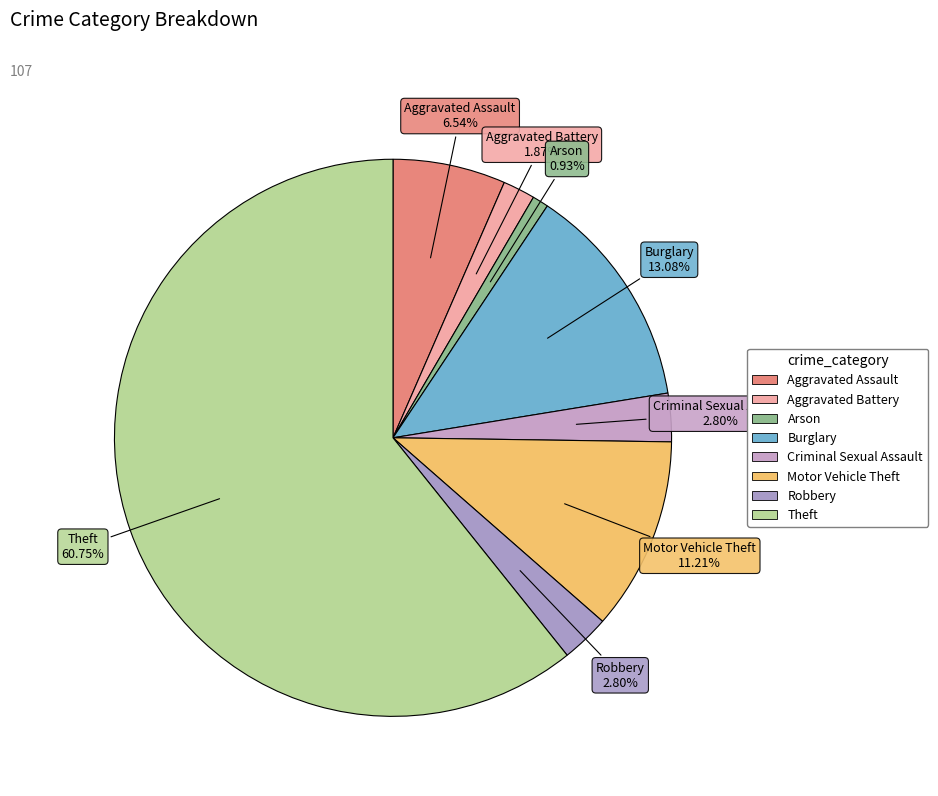

How many slices are in this pie chart?

8